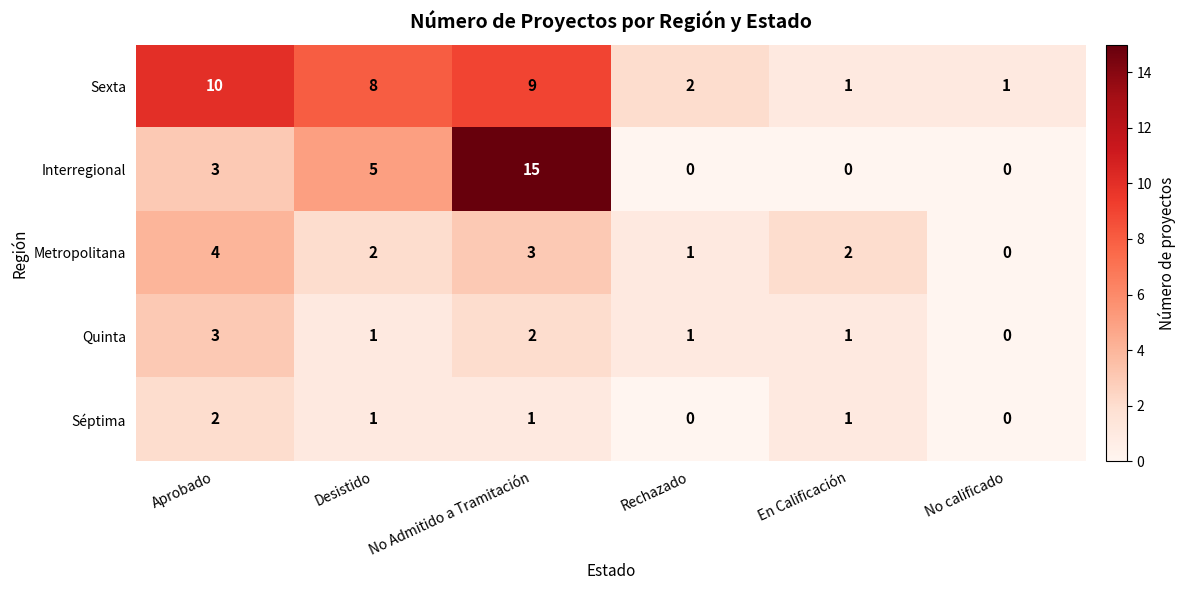

At which label does Quinta first exceed 1?

Aprobado